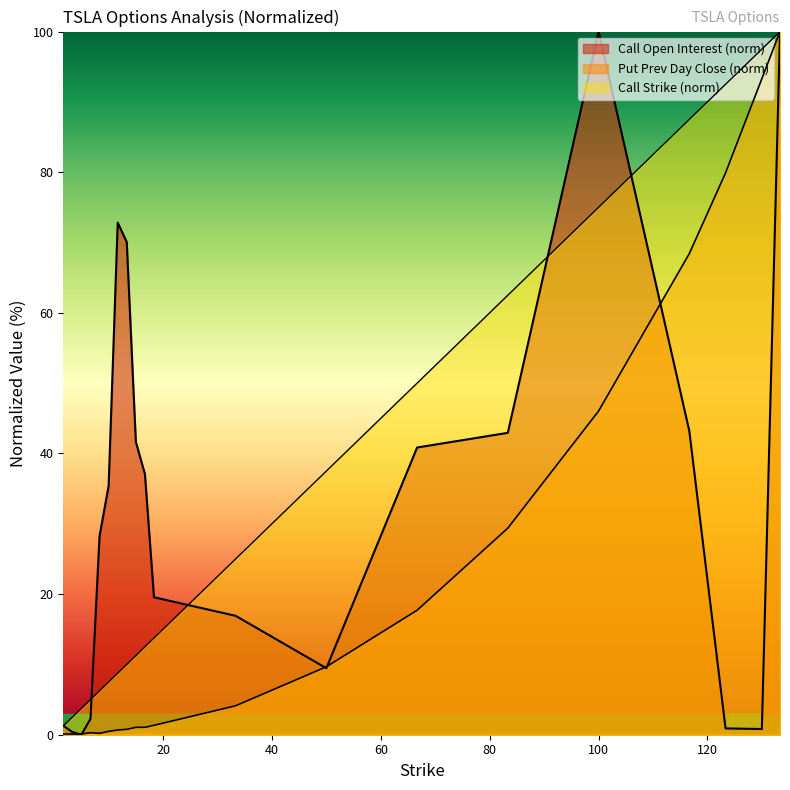

What are all the series names shown in the legend?

Call Strike, Put Prev Day Close, Call Open Interest